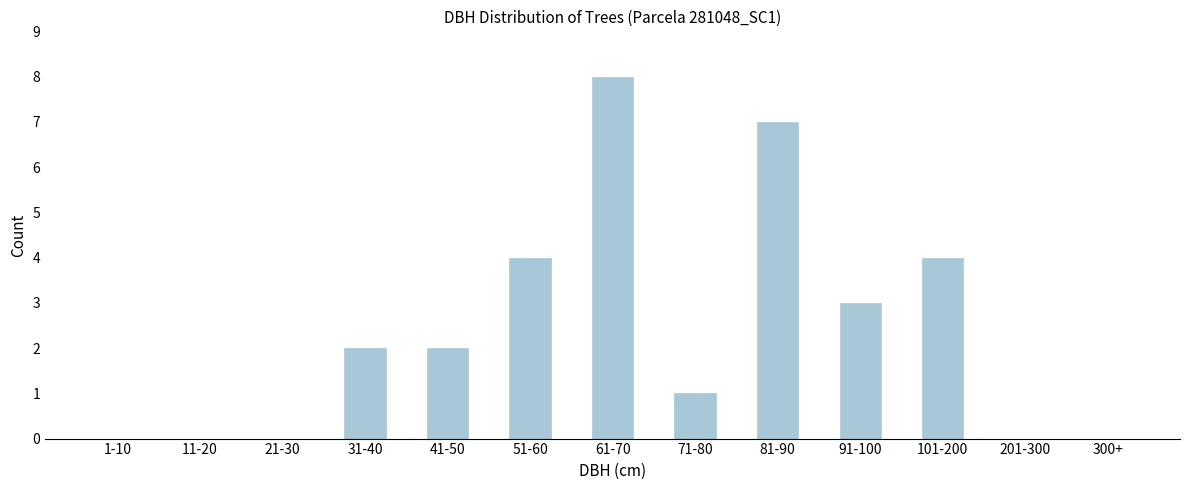

Reading left to right, list all the values displayed in this chart.

1-10=0	11-20=0	21-30=0	31-40=2	41-50=2	51-60=4	61-70=8	71-80=1	81-90=7	91-100=3	101-200=4	201-300=0	300+=0